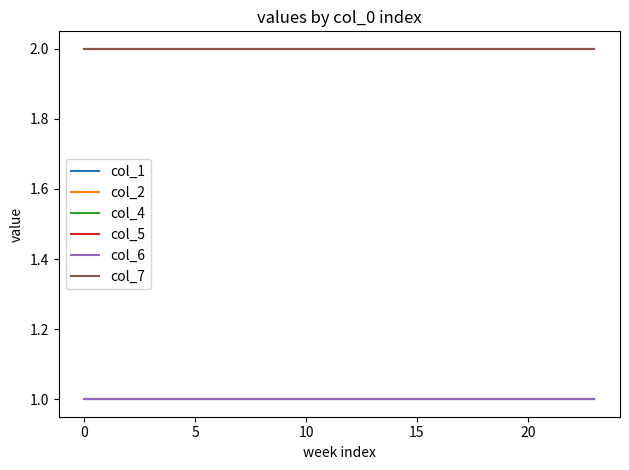

How many lines are shown in the chart?

6